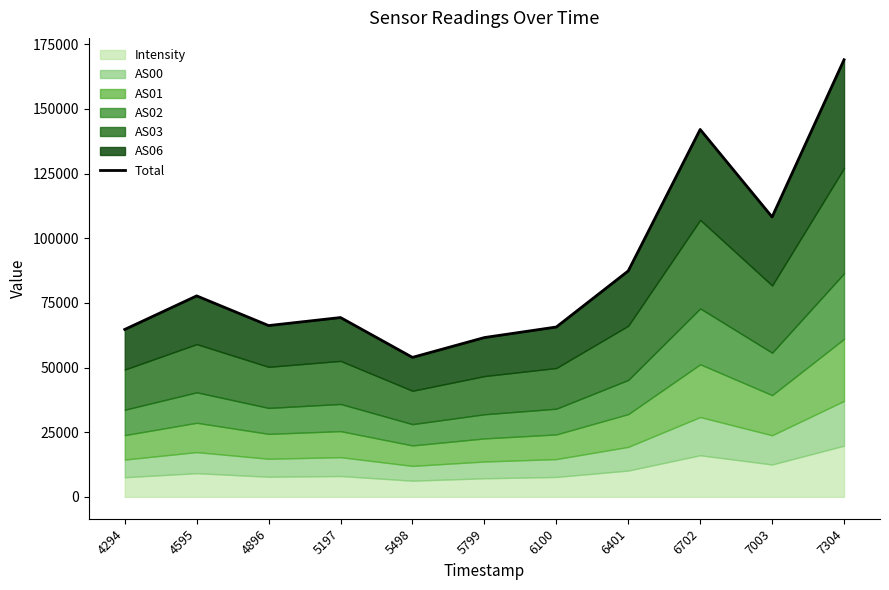

Reading left to right, list all the values displayed in this chart.

4294=64725.5	4595=77696.9	4896=66224.7	5197=69326.6	5498=53925.6	5799=61587.0	6100=65667.6	6401=87348.0	6702=142039.6	7003=108205.1	7304=168986.4